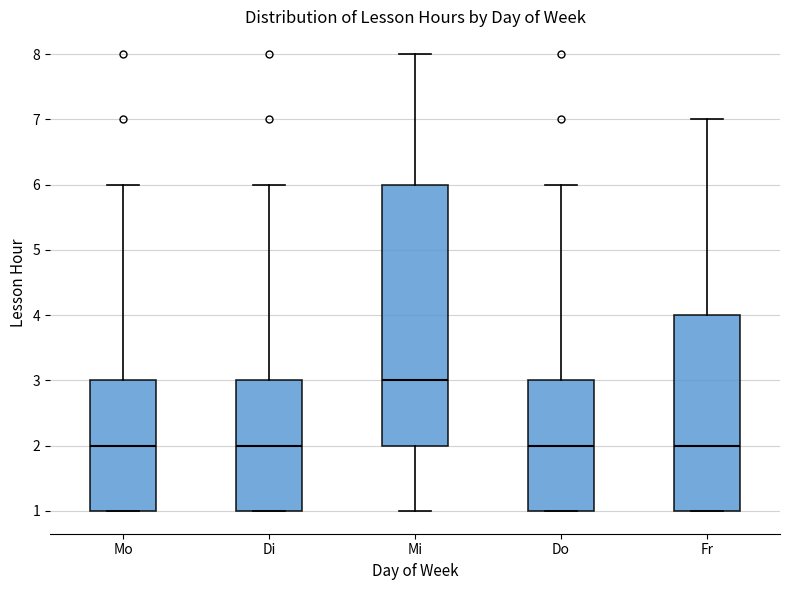

Reading left to right, transcribe this box plot: for each box, give where its median line is, the range the box spans, and where its two whiskers end, as read against the y-axis. The values are not printed on the chart, so give them approximately, as read against the axis.

Mo: median 2, box 1 to 3, whiskers 1 to 6
Di: median 2, box 1 to 3, whiskers 1 to 6
Mi: median 3, box 2 to 6, whiskers 1 to 8
Do: median 2, box 1 to 3, whiskers 1 to 6
Fr: median 2, box 1 to 4, whiskers 1 to 7